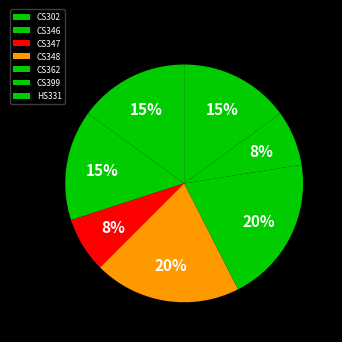

What is the ratio of the value at CS302 to the value at CS346?

1.0